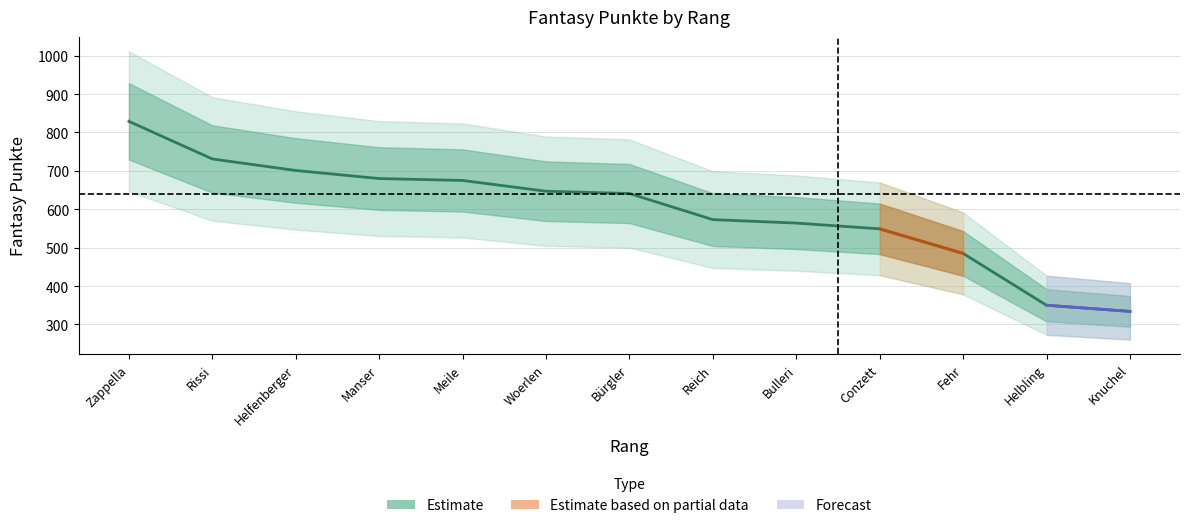

What is the greatest value displayed?

829